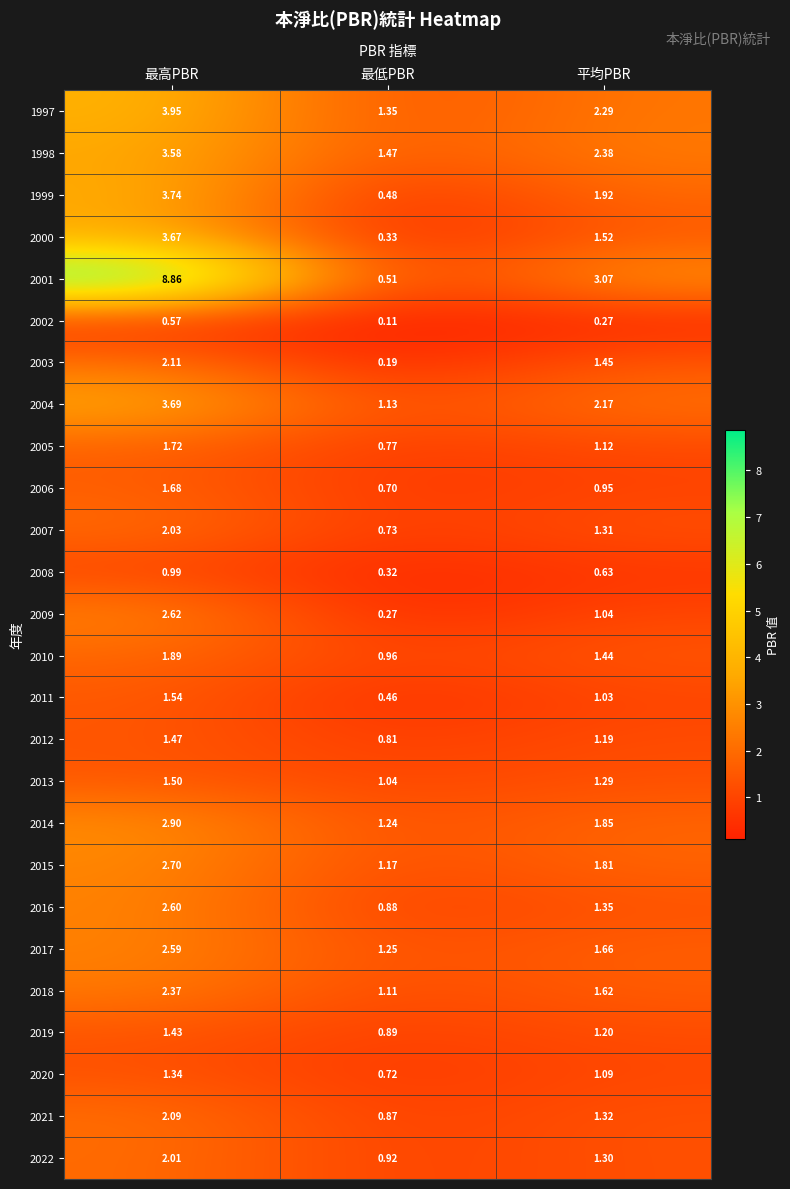

Count the number of data series in this chart.

26